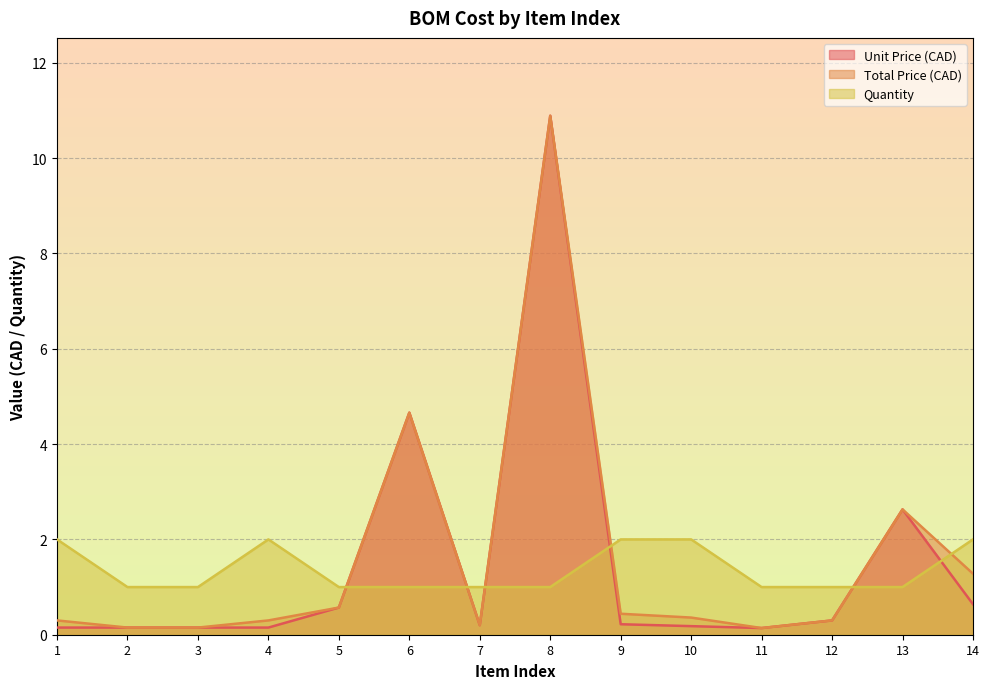

What is the value of the Total Price (CAD) point at the 12th from the left?

0.3